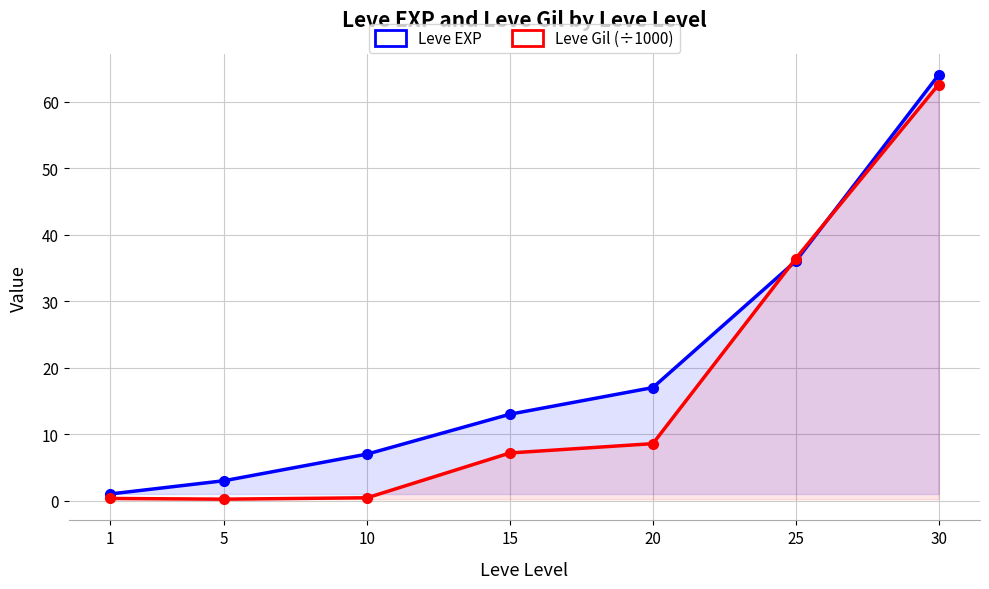

How many values in the Leve Gil (÷1000) series exceed 7?

4